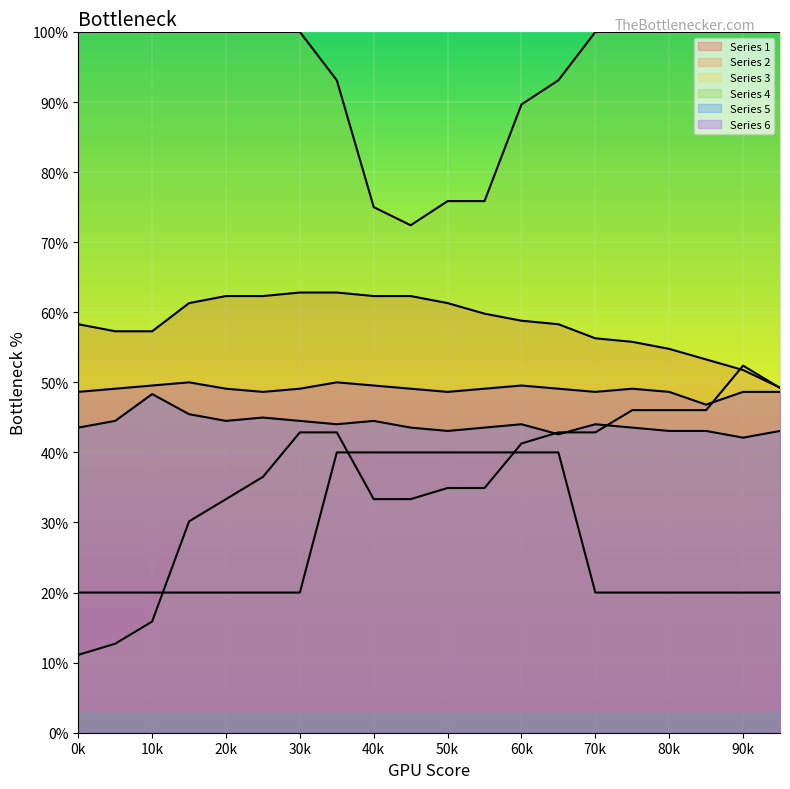

Which series has the largest total across all categories?

Series 4